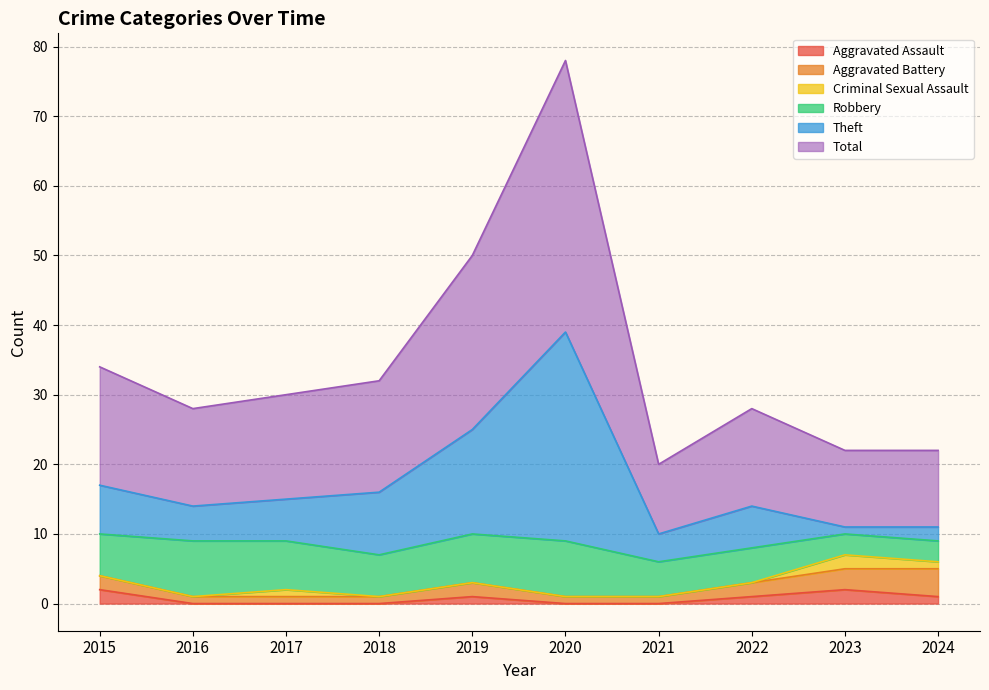

True or false: Total and Aggravated Assault cross at least once.

False